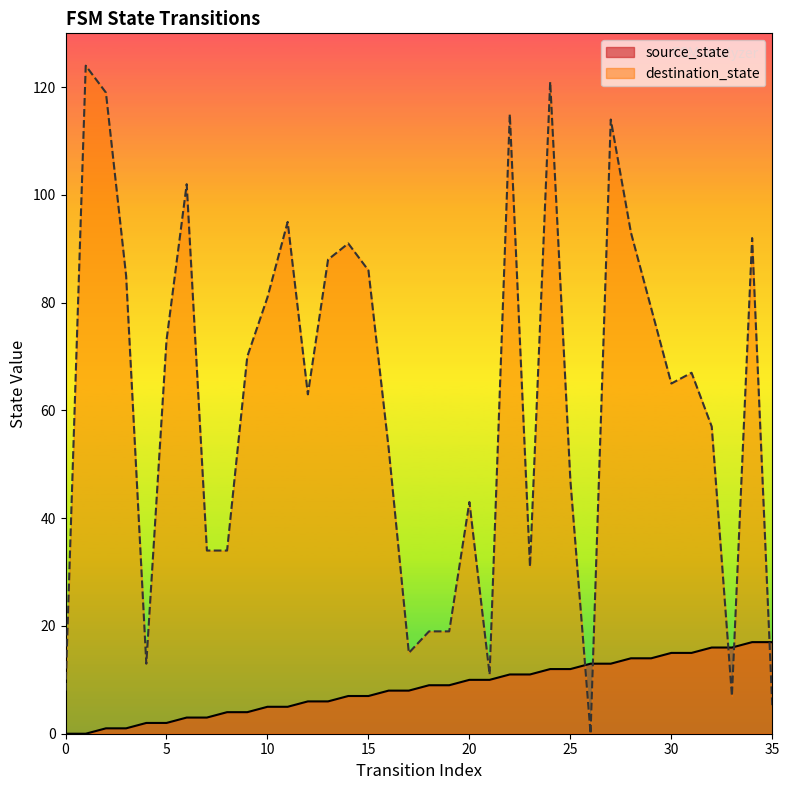

Count the number of categories in the chart.

36